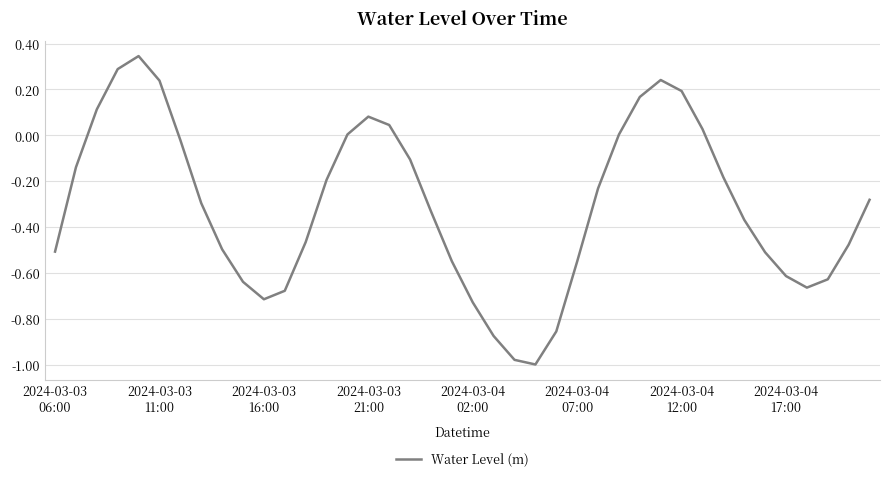

What is the difference between the maximum and minimum values?

1.3